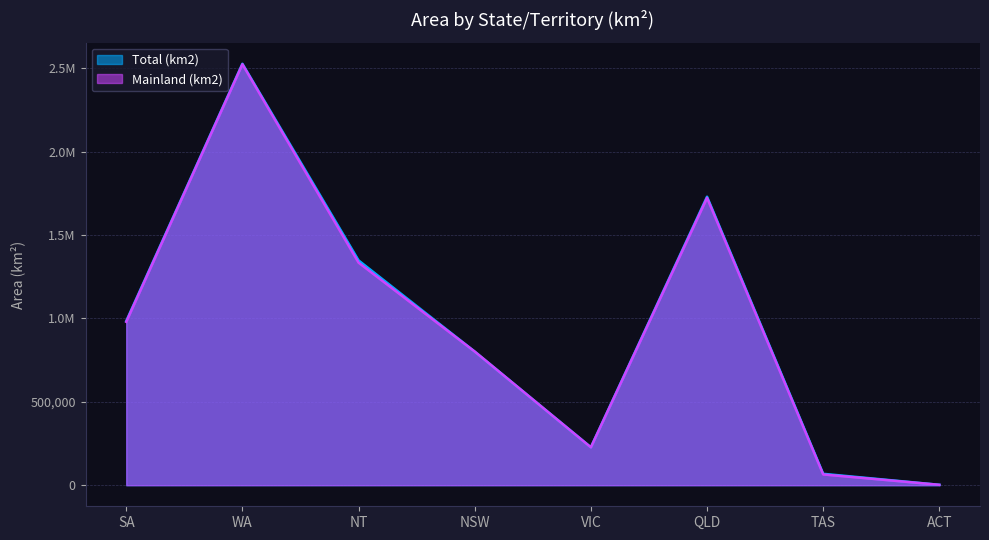

Reading right to left, transcribe all the data shown in this chart.

Total (km2): 2358	68401	1729742	227444	801150	1347791	2527013	984321
Mainland (km2): 2358	64519	1723030	227038	801137	1334404	2523924	979651